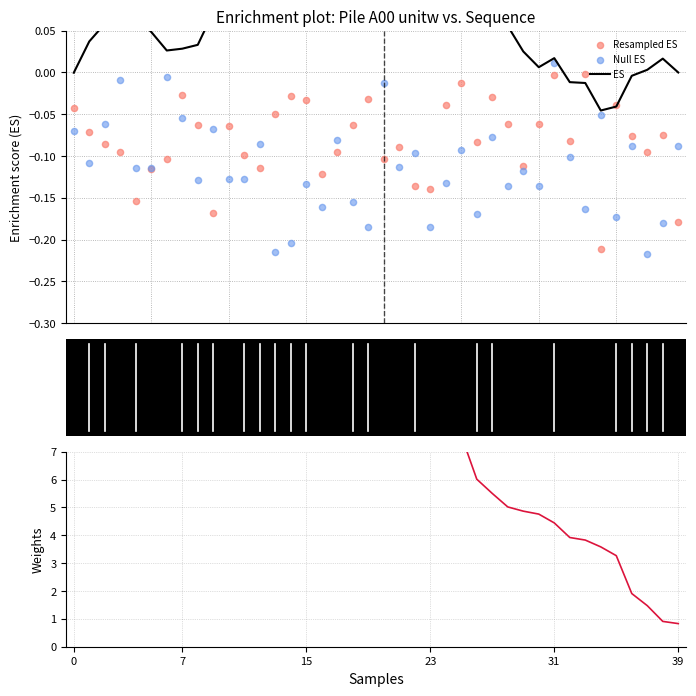

Which series reaches the minimum Y coordinate?

Null ES